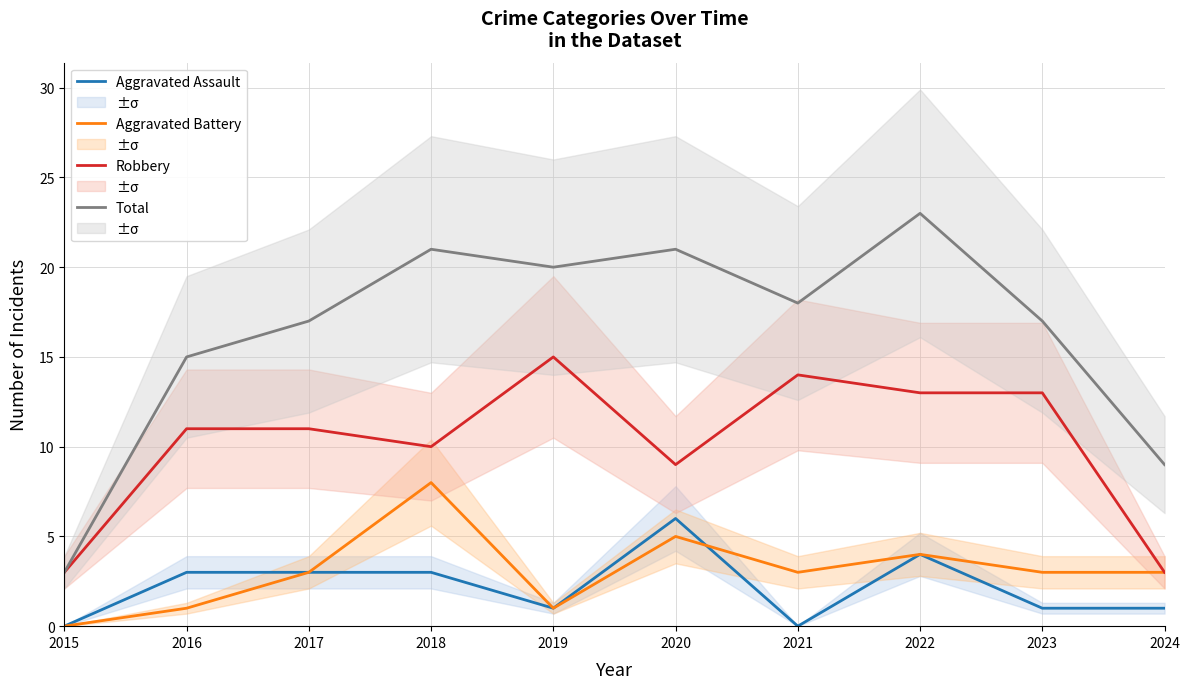

How many positive values does the Aggravated Battery series have?

9